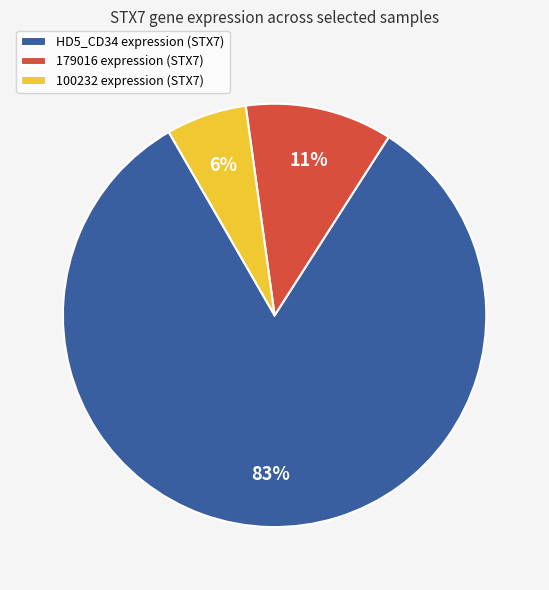

What is the smallest slice in the pie chart?

100232 expression (STX7)